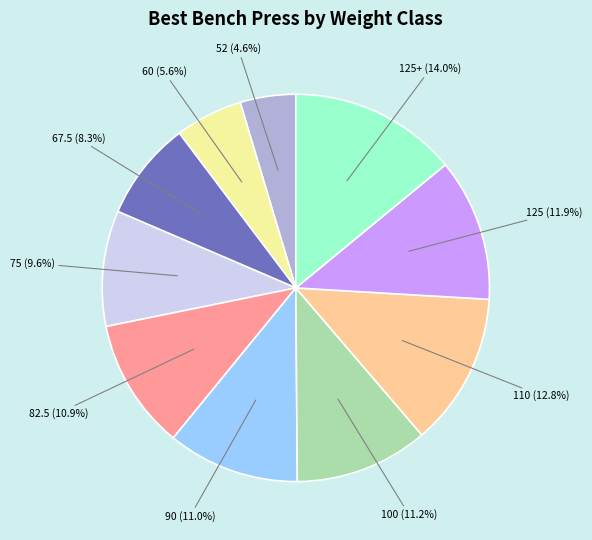

Does any single category account for the majority?

No